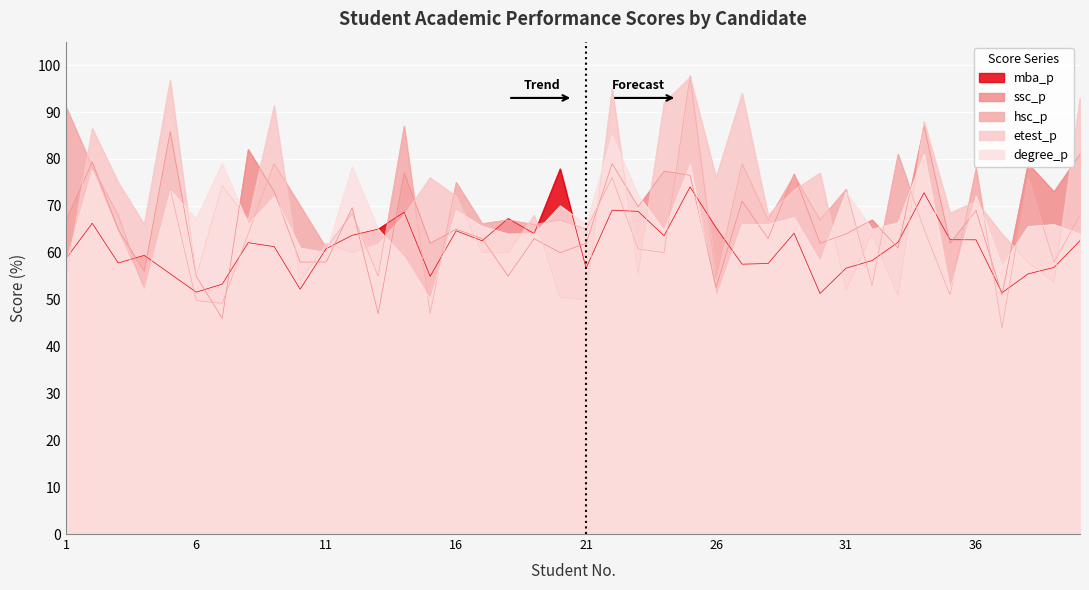

Read the hsc_p value at 31.

73.5